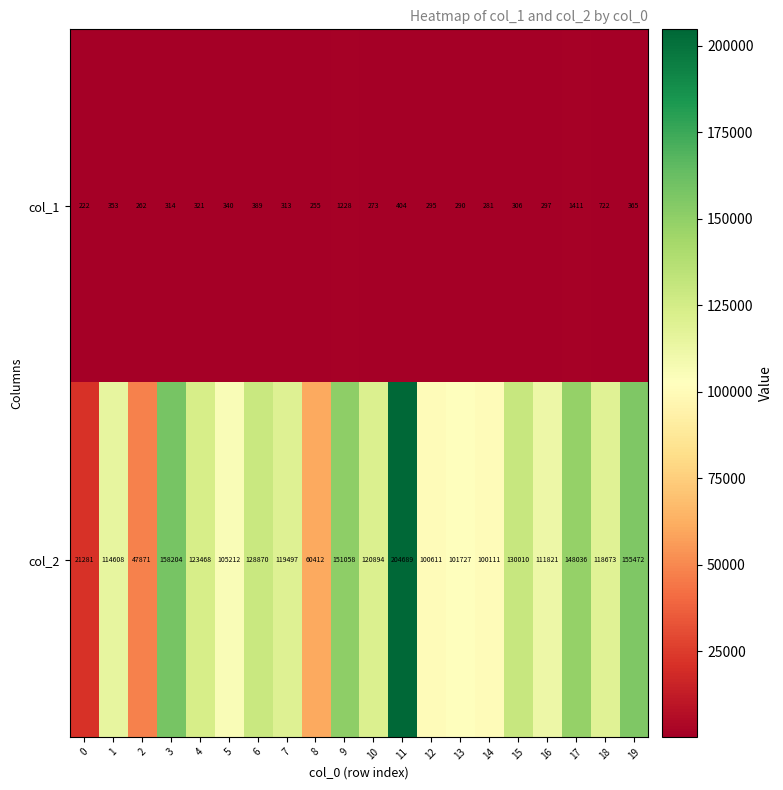

At which category is the sum across all series the highest?

11